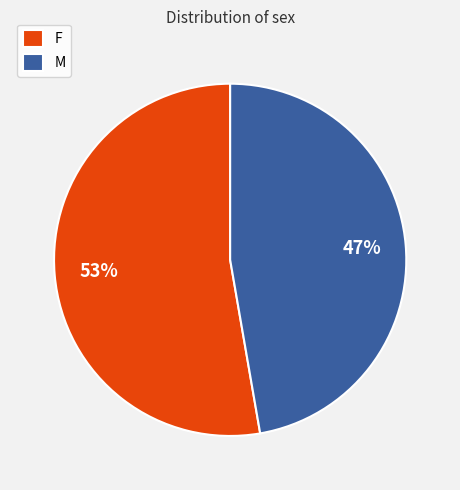

What percentage is the F slice, to the nearest percent?

53%